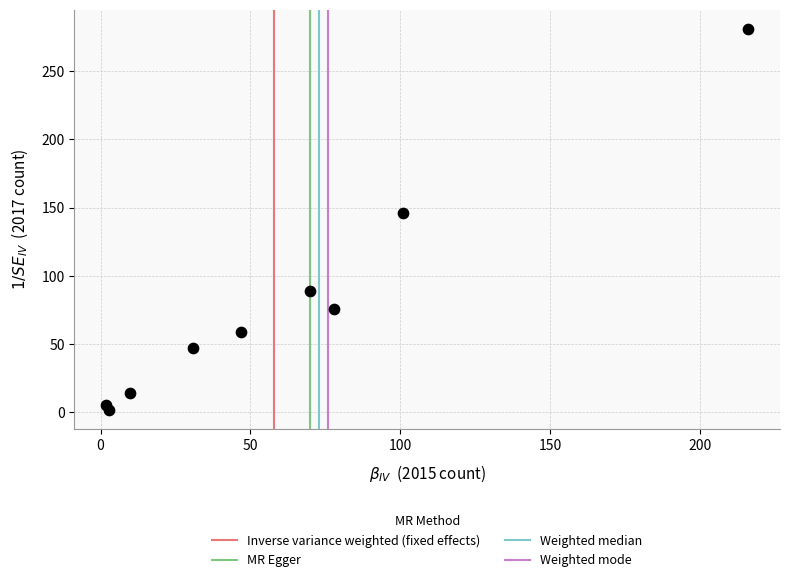

What Y value in the scatter plot is closest to 141?

146